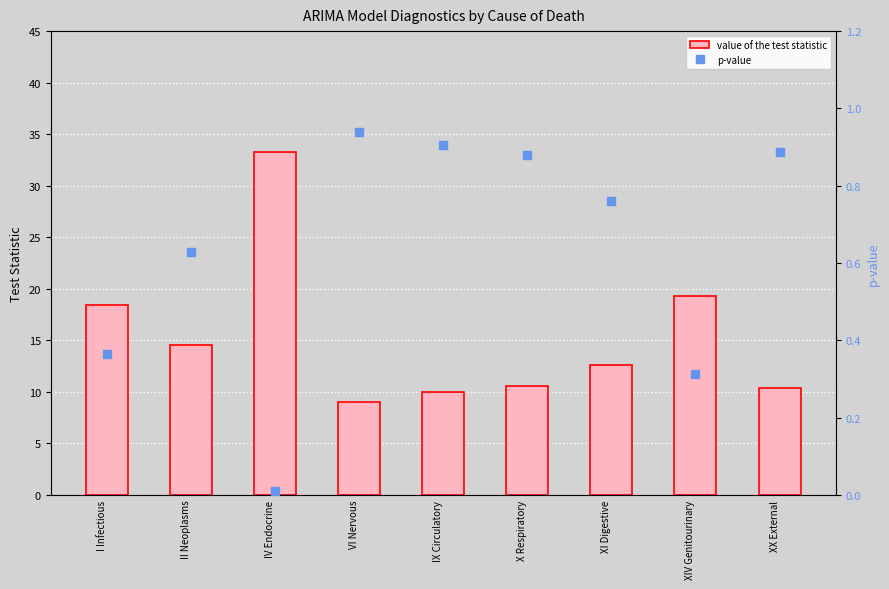

How many data points in value of the test statistic are less than 12?

4